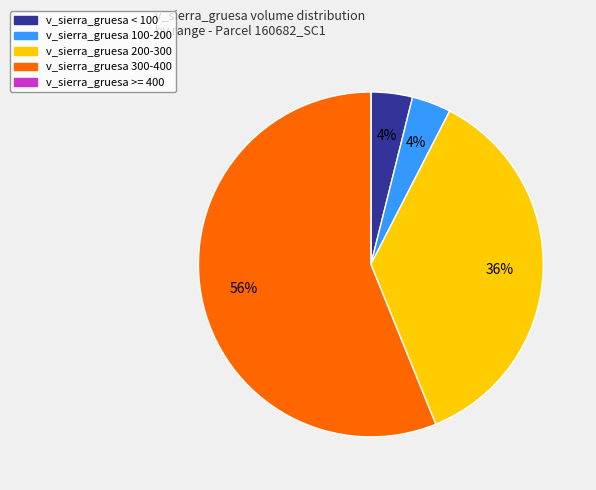

Is there a majority slice in this chart?

Yes